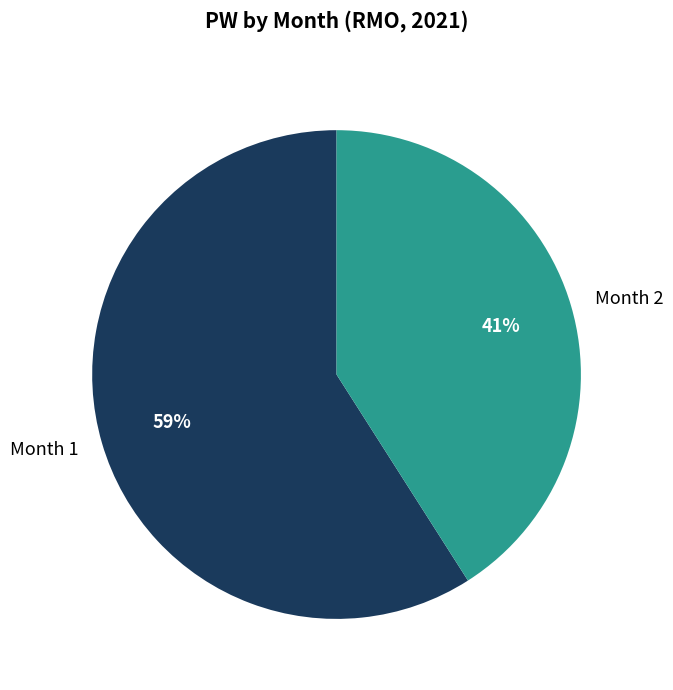

Between Month 1 and Month 2, which is larger?

Month 1